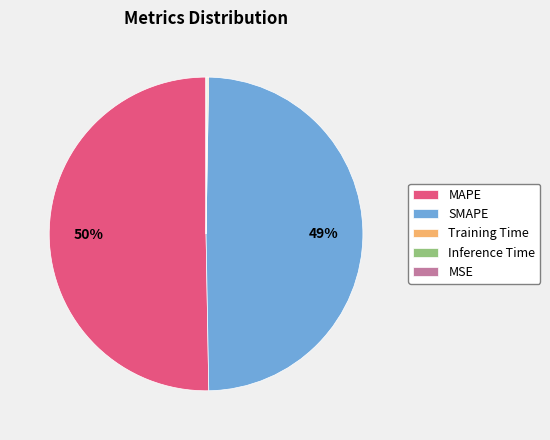

Which slice is the largest?

MAPE